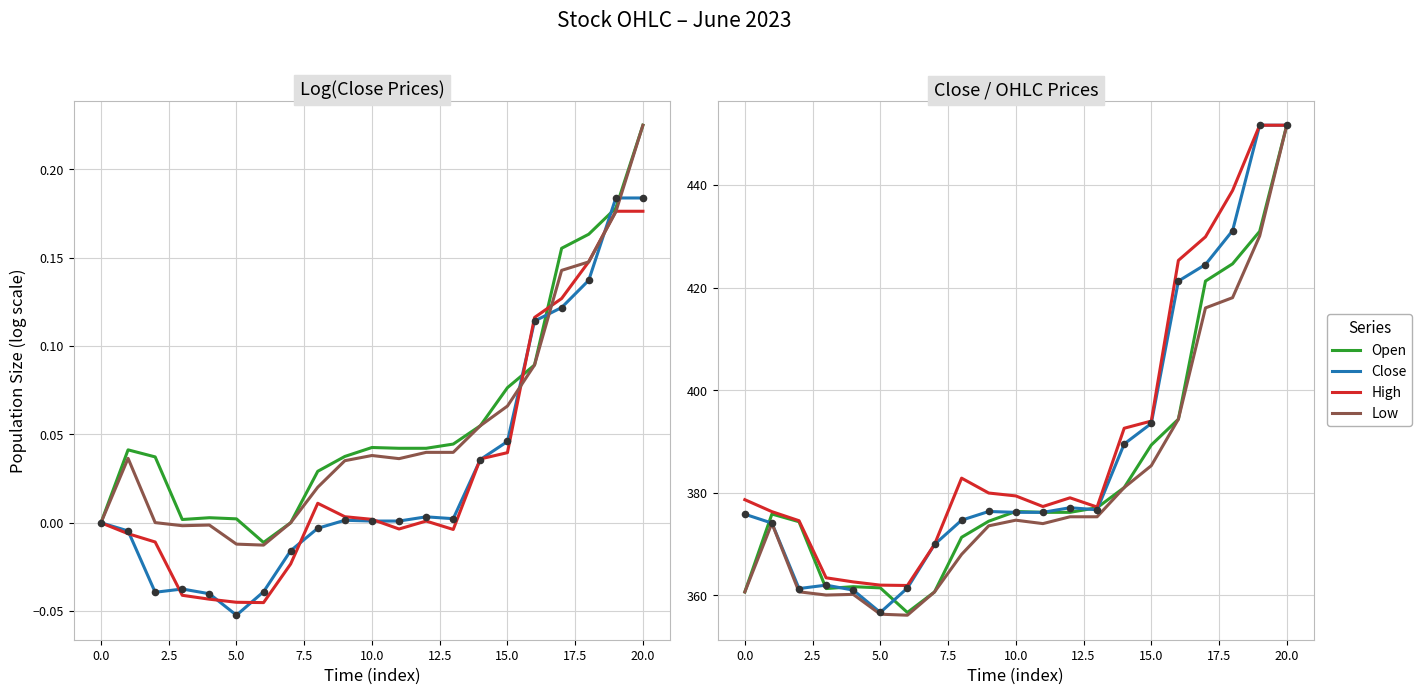

What are all the series names shown in the legend?

Open, Close, High, Low